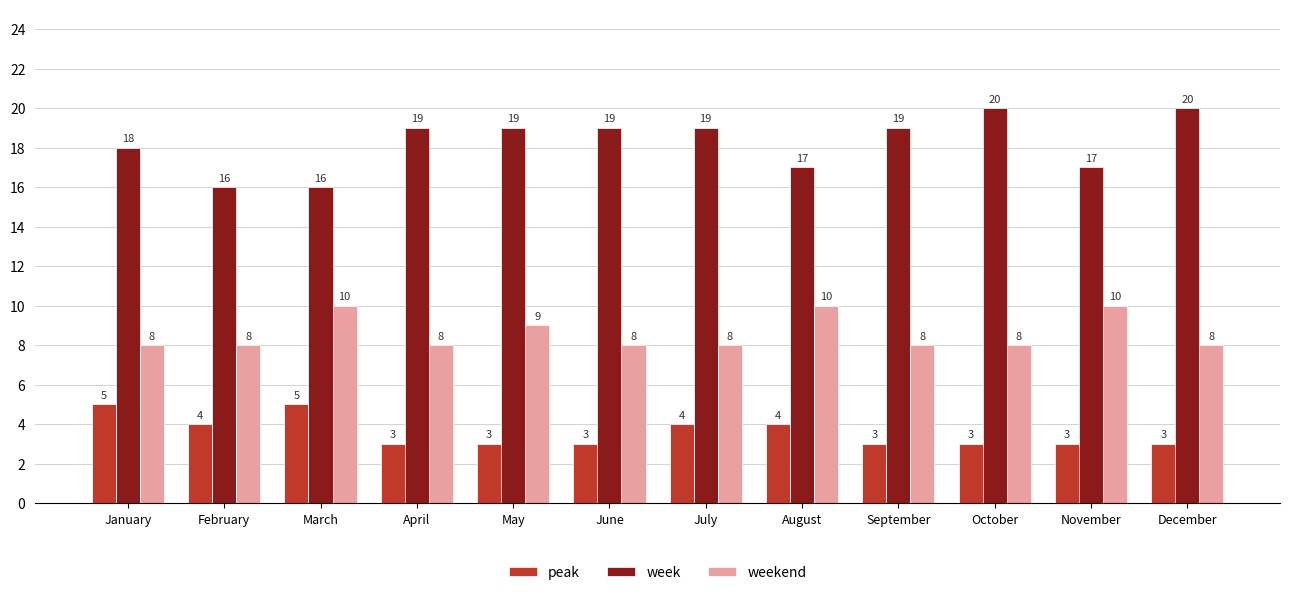

Which series has the largest range (max minus min)?

week